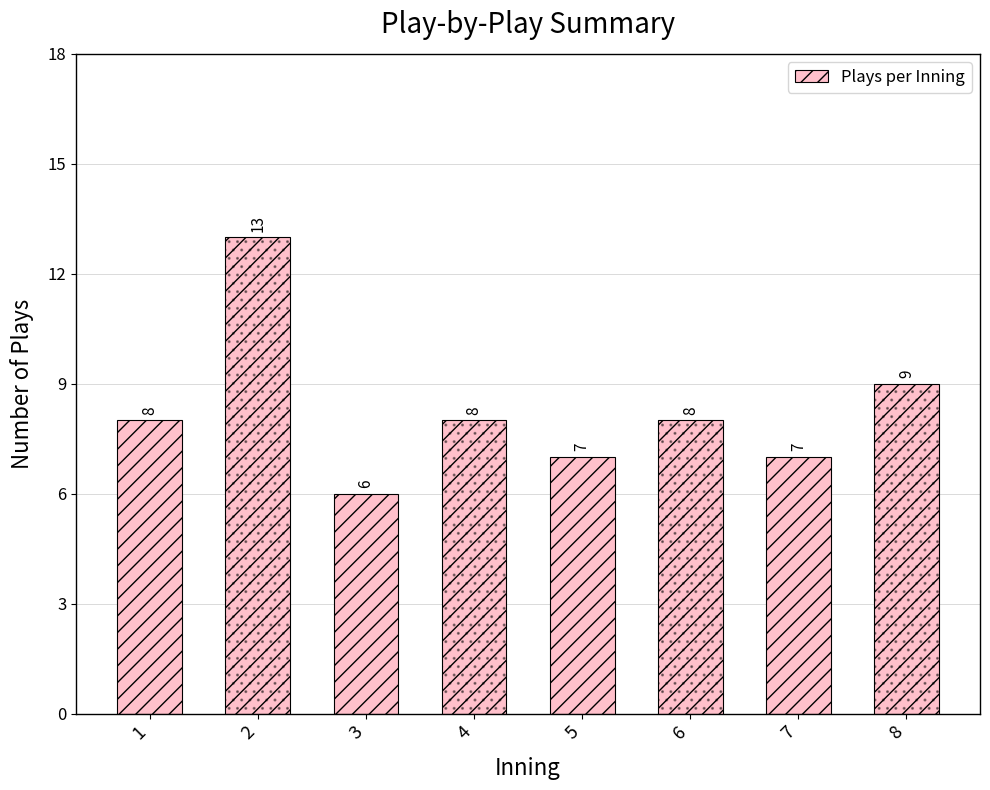

Reading right to left, what are all the values shown in this chart?

8=9	7=7	6=8	5=7	4=8	3=6	2=13	1=8